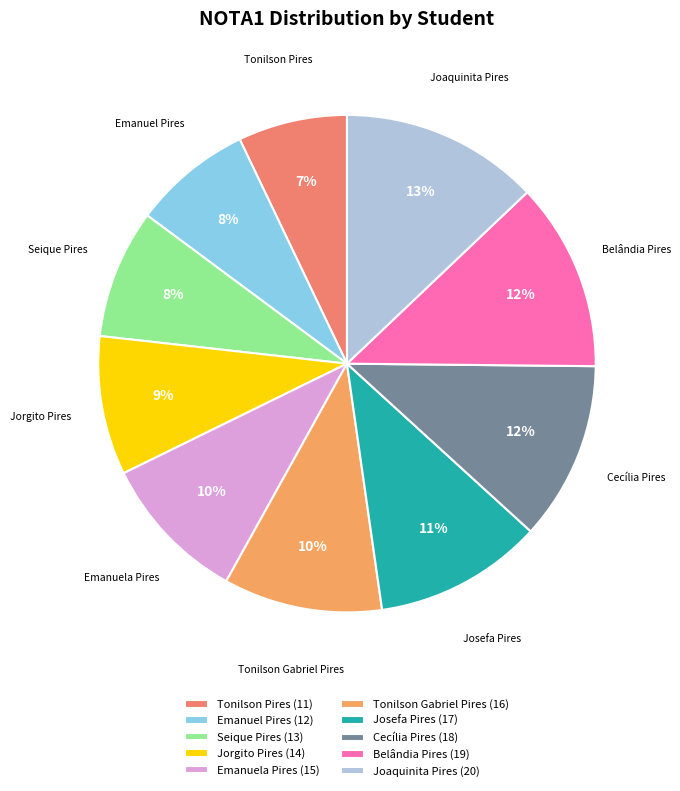

What is the change in value from Jorgito Pires to Cecília Pires?

+4